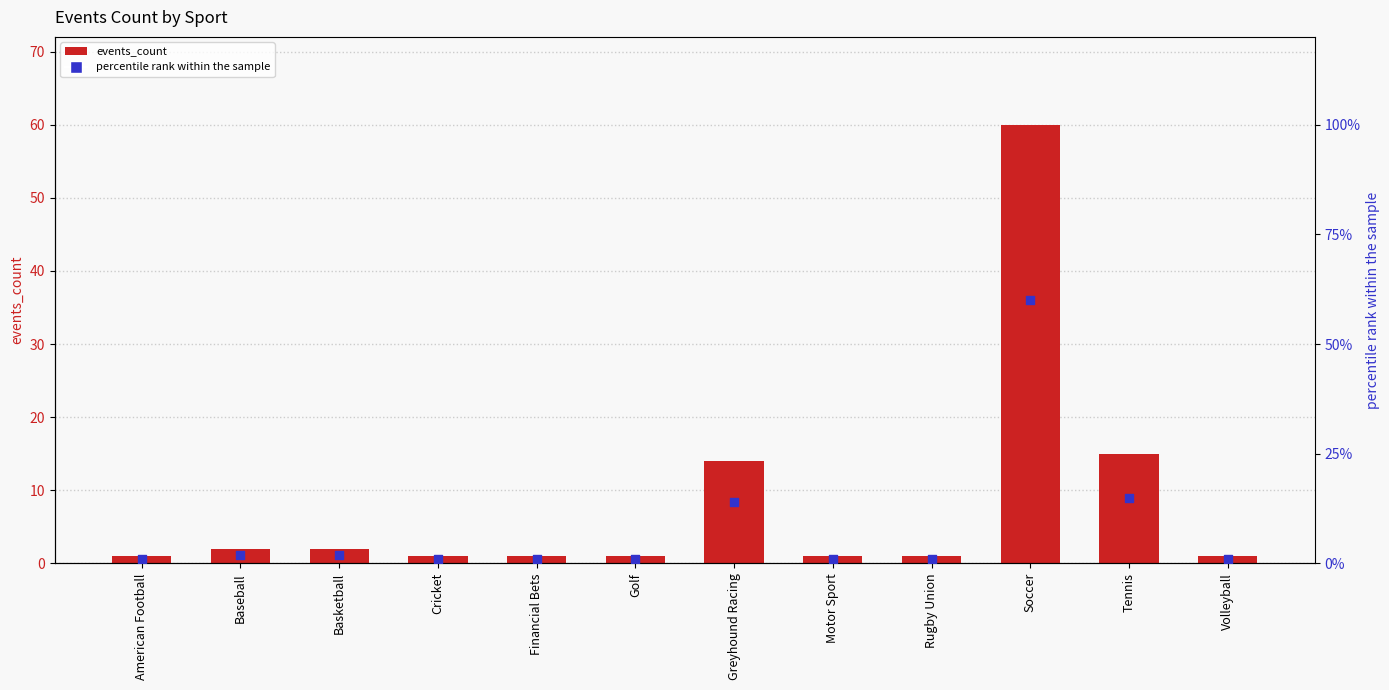

What are all the series names shown in the legend?

events_count, percentile rank within the sample